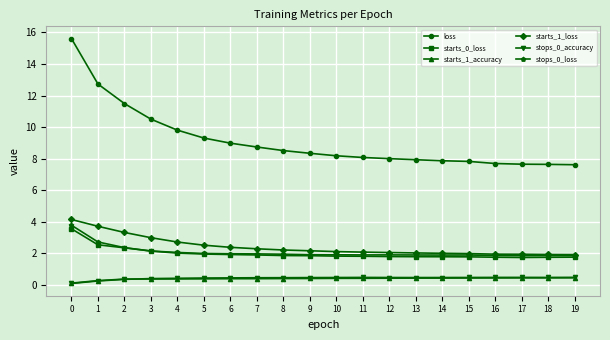

Count the starts_1_accuracy values in the range 0 to 1.

20